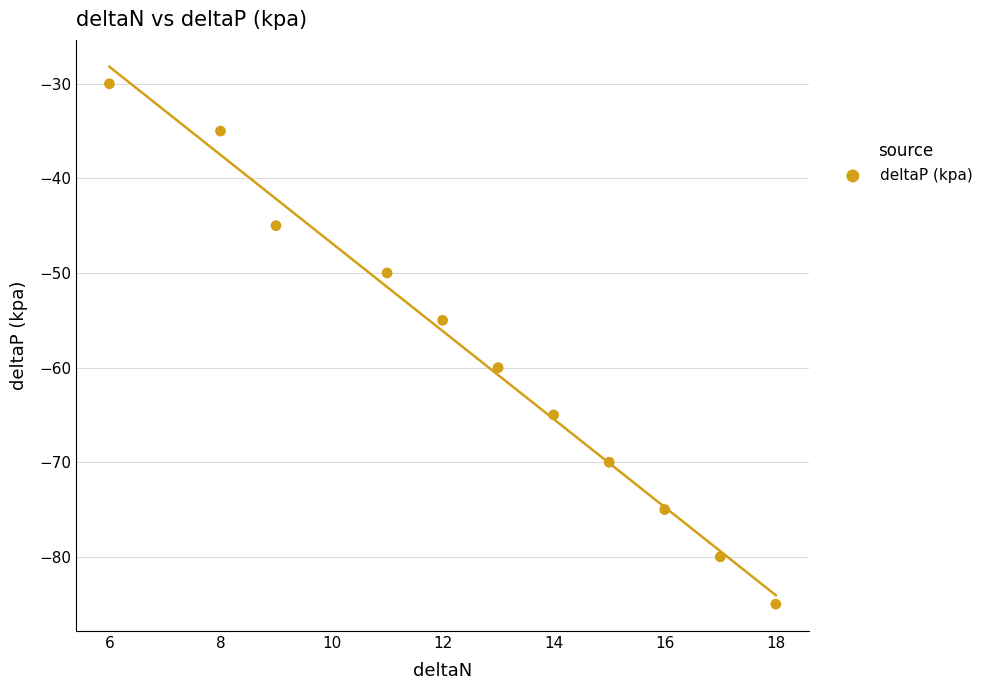

What is the range of X values (max minus min)?

12